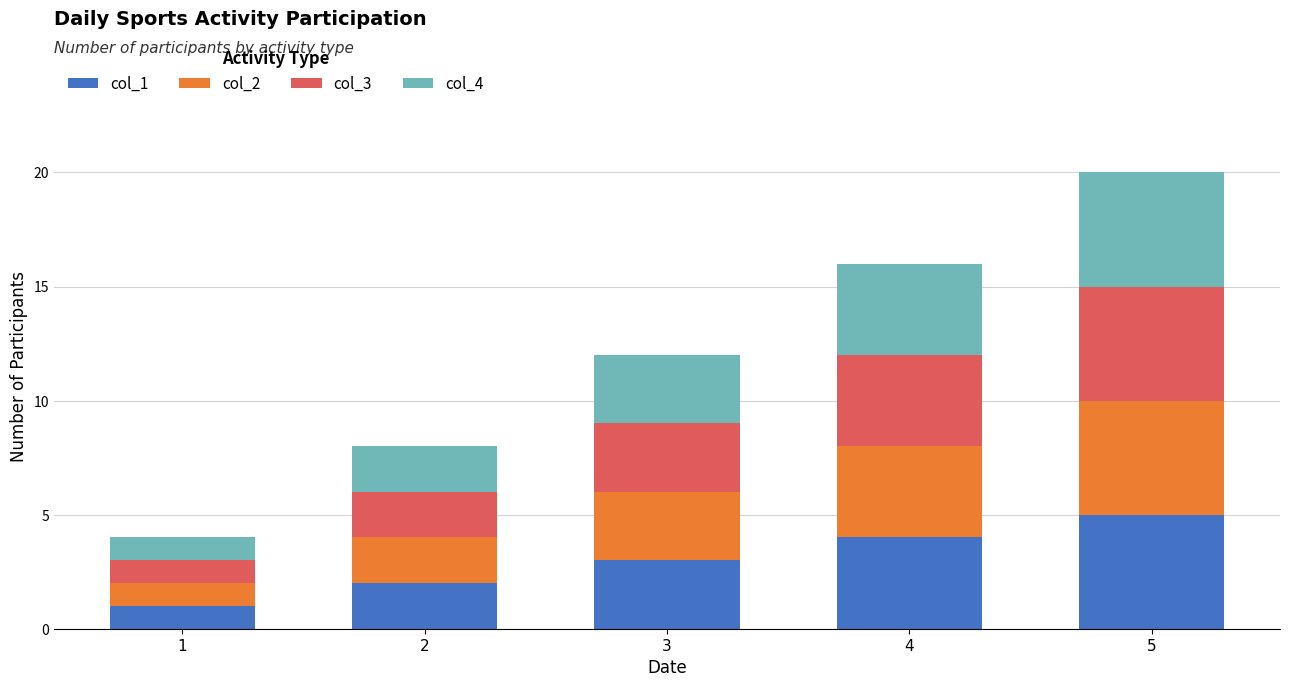

How many col_1 values are between 2 and 4?

3